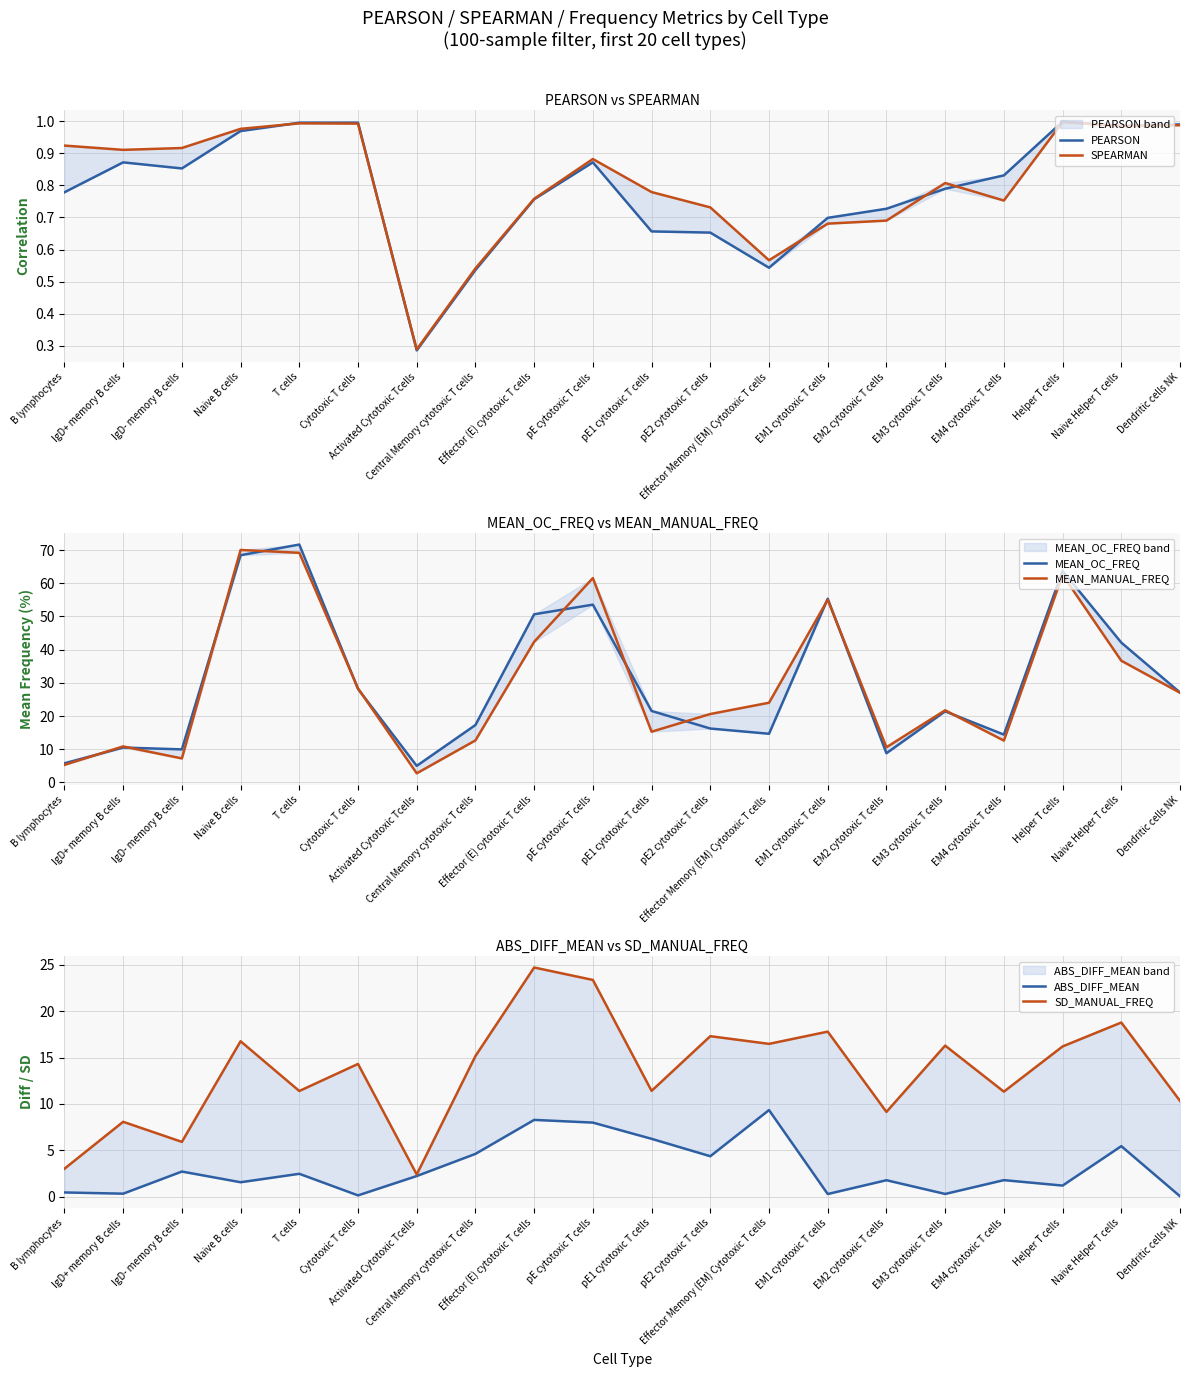

The value of ABS_DIFF_MEAN at Central Memory cytotoxic T cells is 4.6. True or false?

True